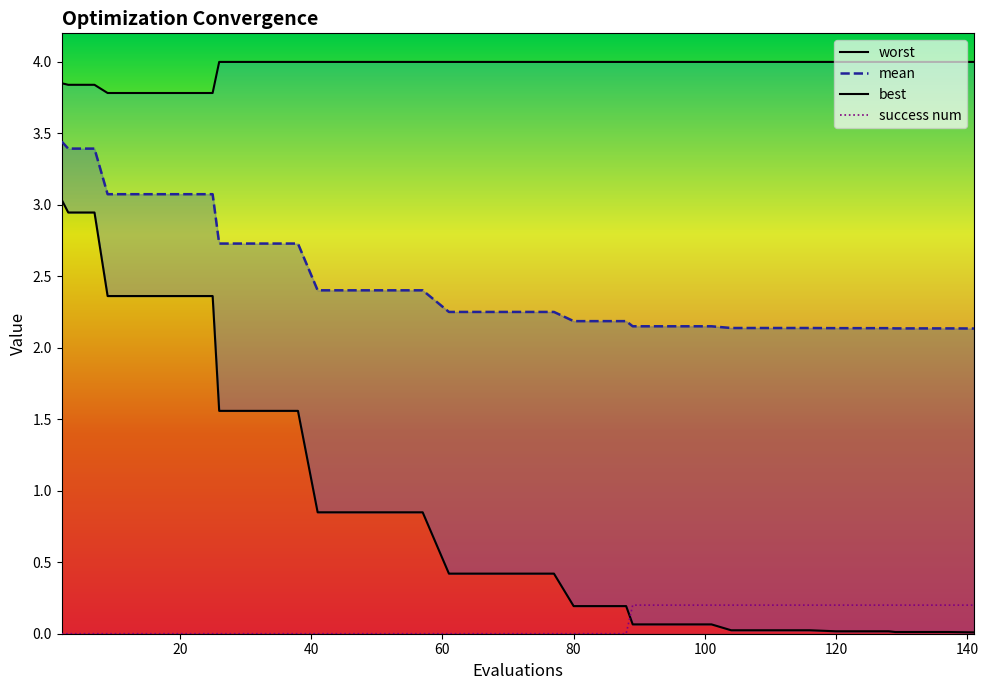

True or false: mean line has more than 2 interior local peaks.

False